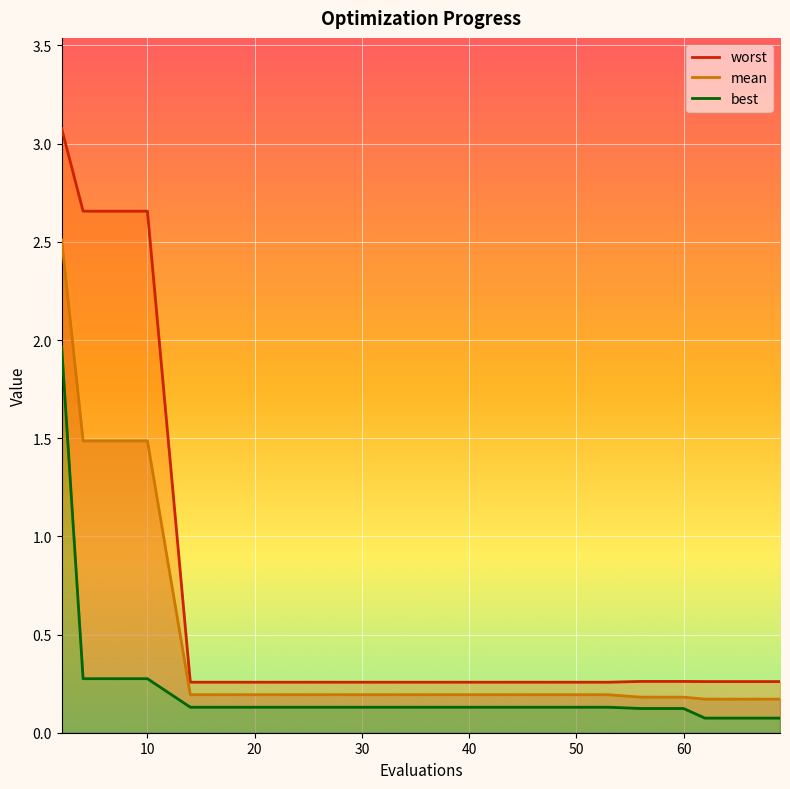

True or false: worst and mean intersect in this chart.

False